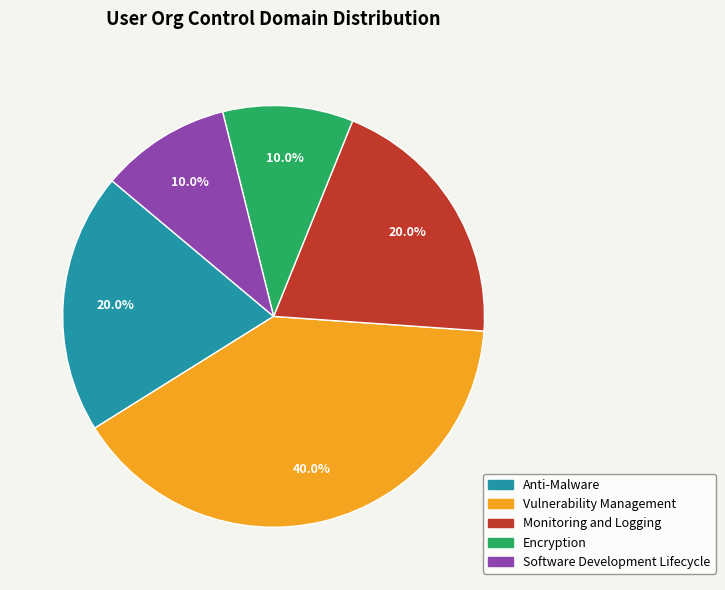

Count the number of slices in the pie.

5